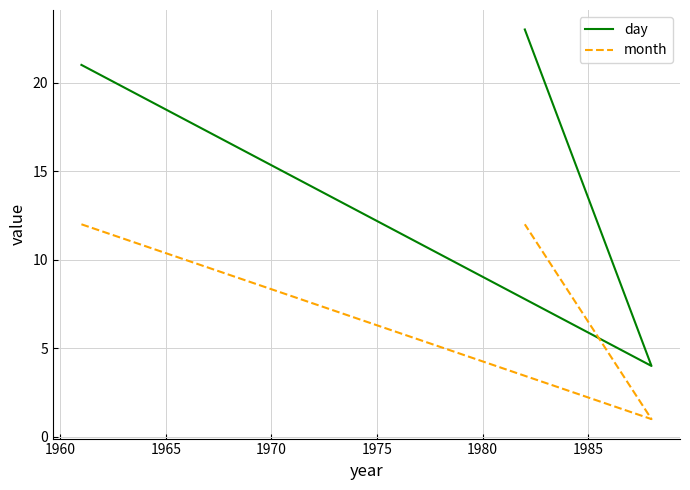

Is it true that month equals 21 at 1955?

False